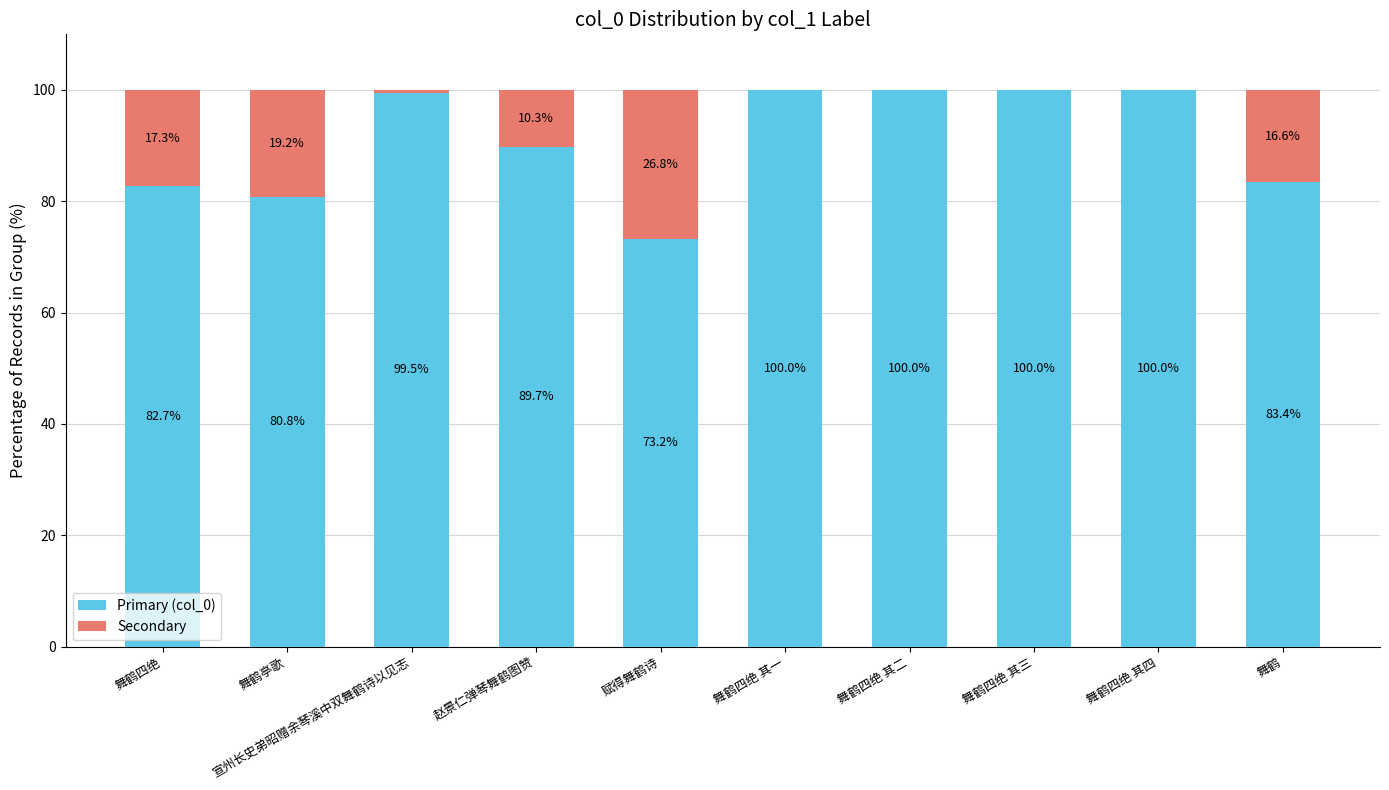

What is the highest value of the Primary (col_0) series?

100.0